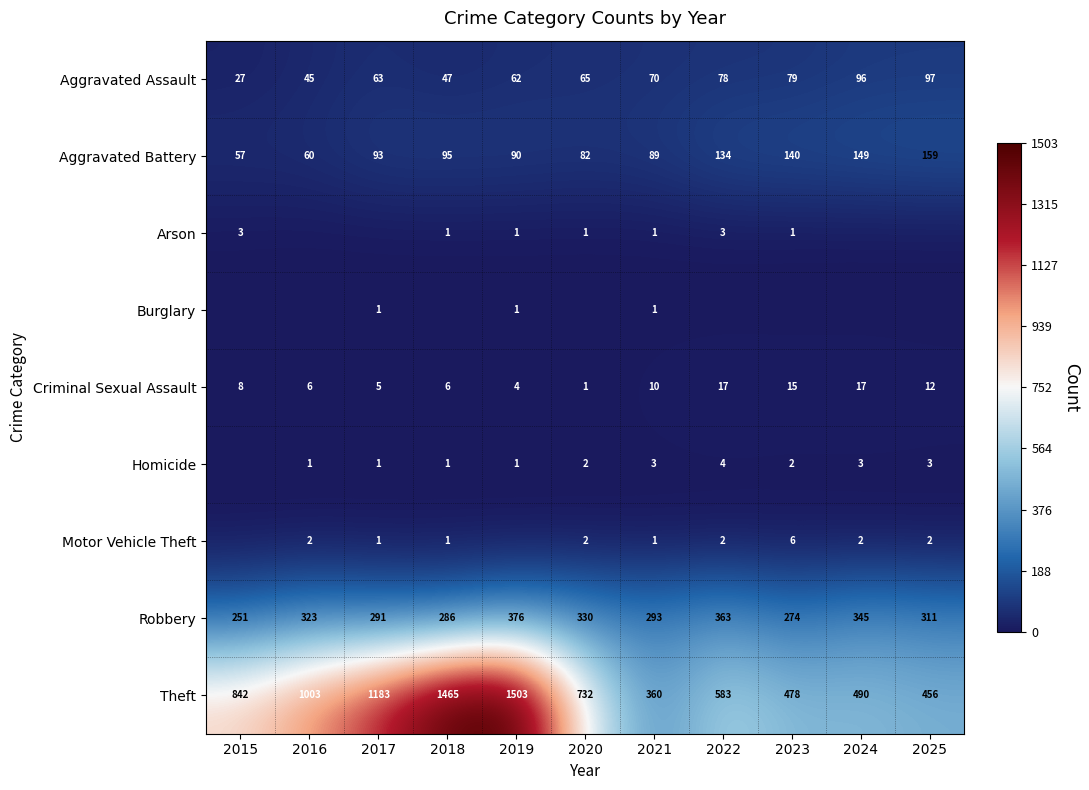

What is the maximum value for Robbery?

376